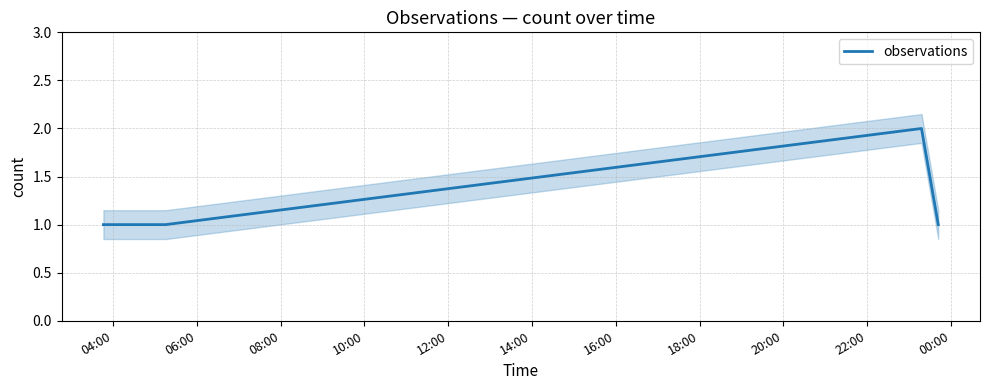

What is the greatest value displayed?

2